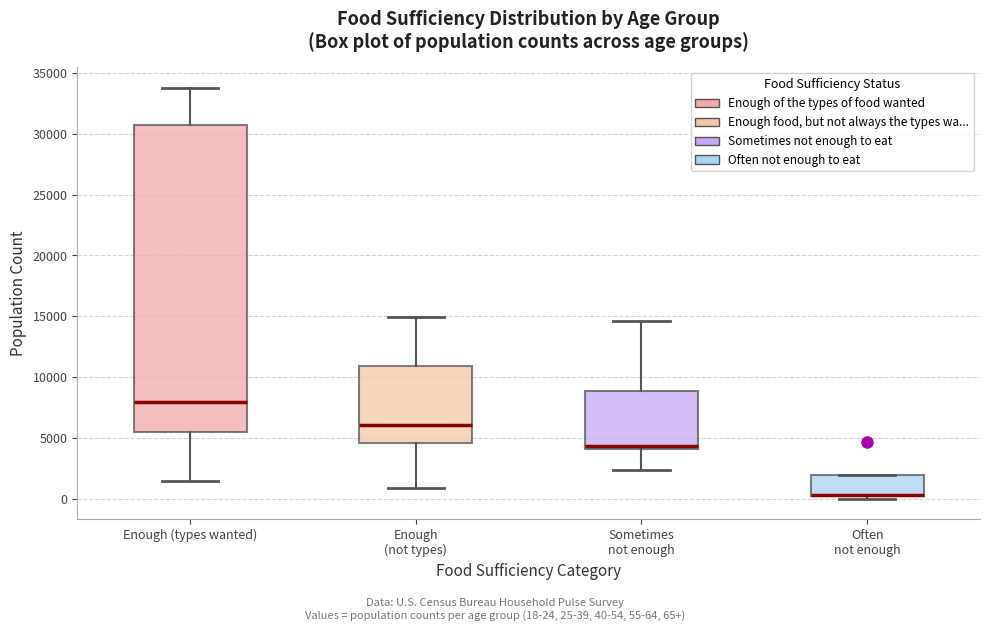

Where is the upper edge of the box for Enough (not types) on the y-axis? The values are not printed on the chart, so give them approximately, as read against the axis.

11000